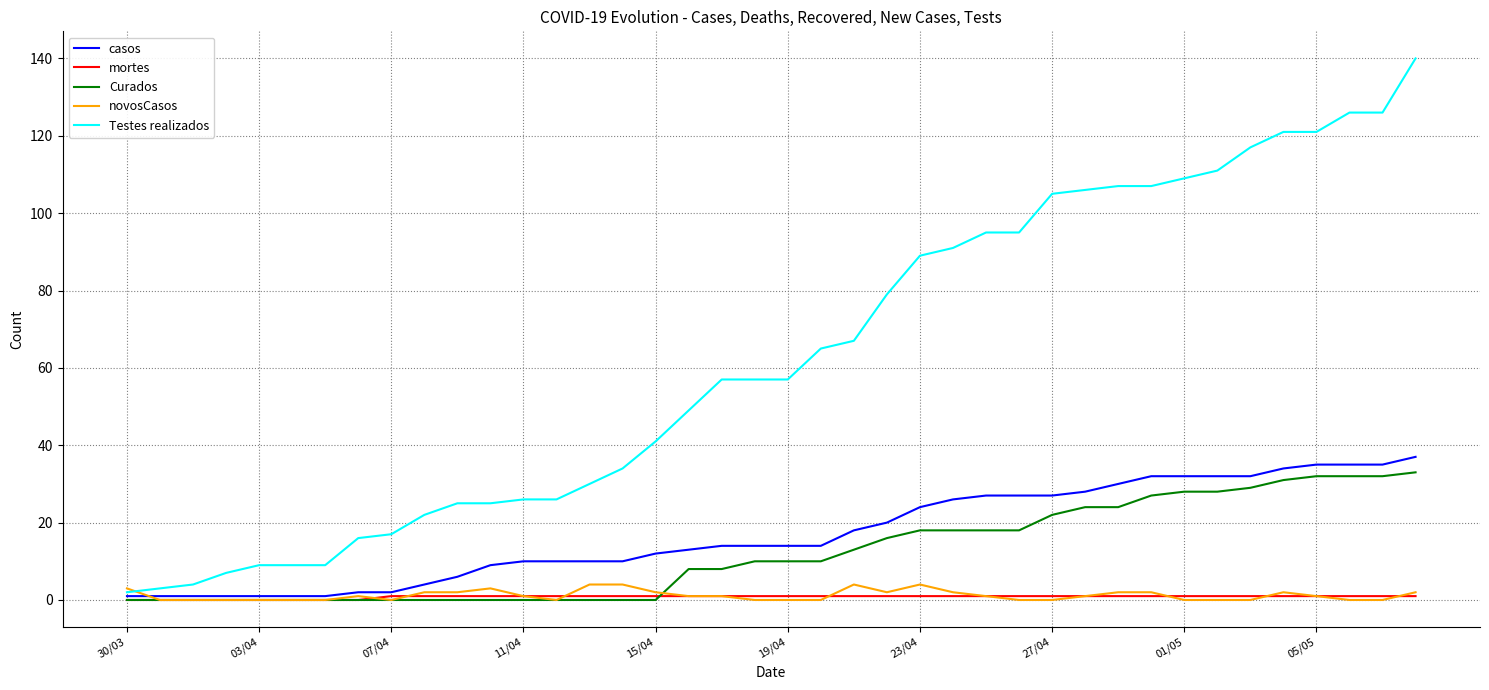

What are all the series names shown in the legend?

casos, mortes, Curados, novosCasos, Testes realizados